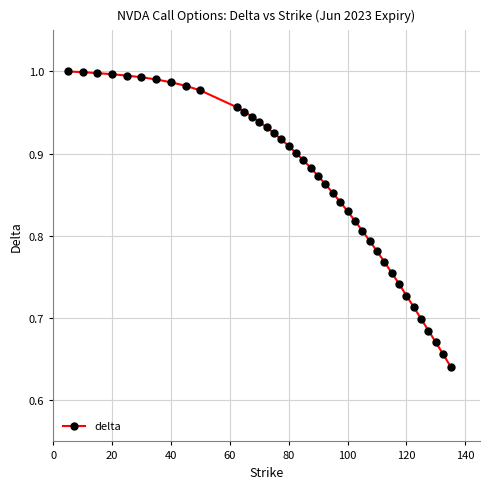

What is the difference between the second highest and second lowest values?

0.3